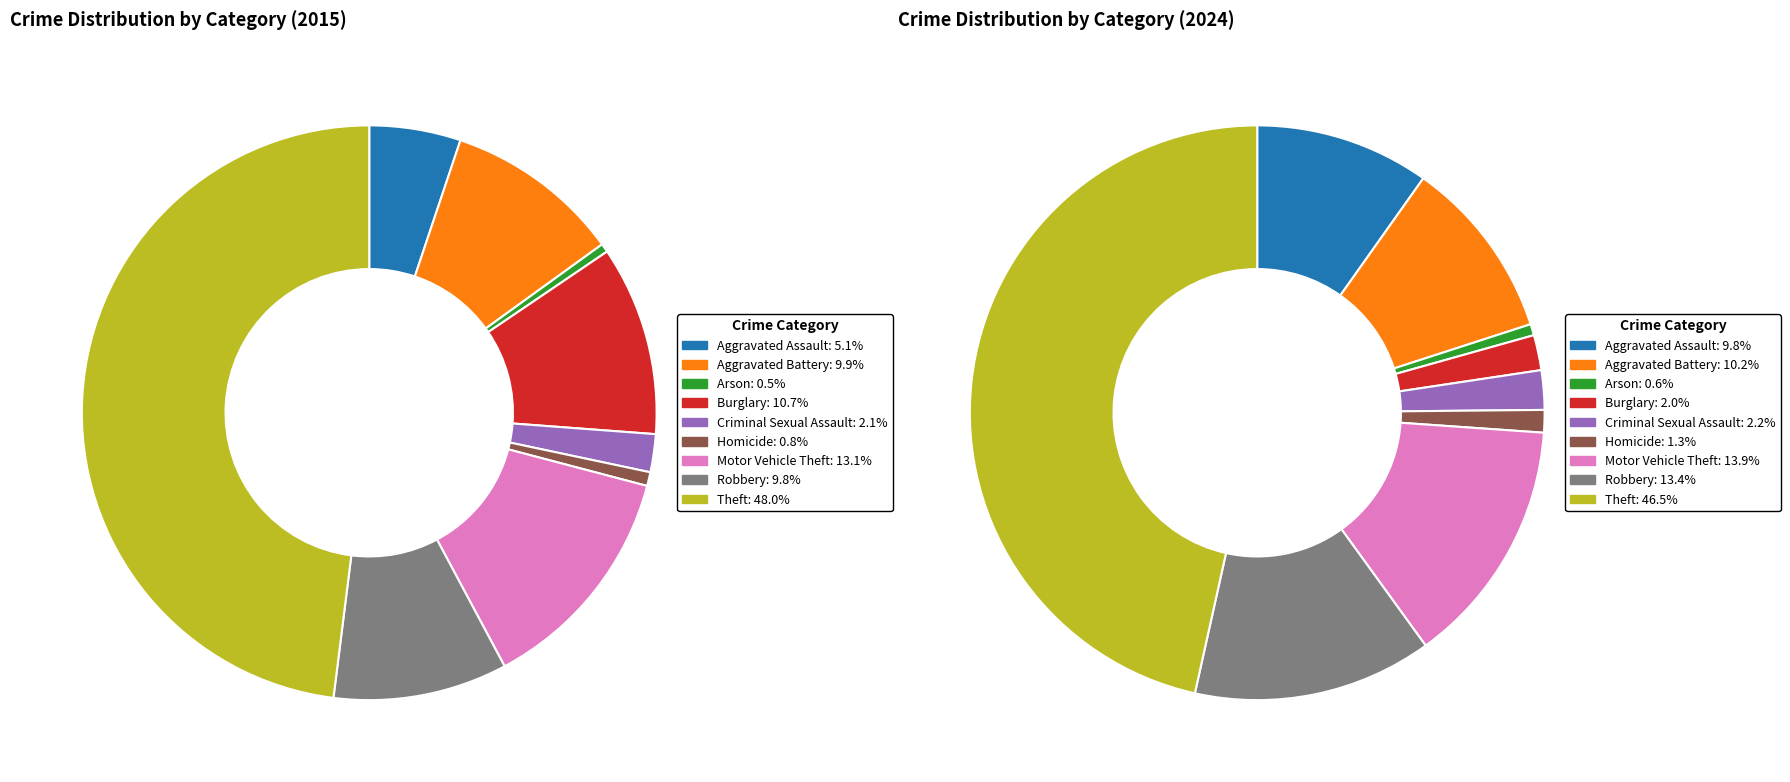

Combined, do values_2024 and 5 account for over 50%?

No